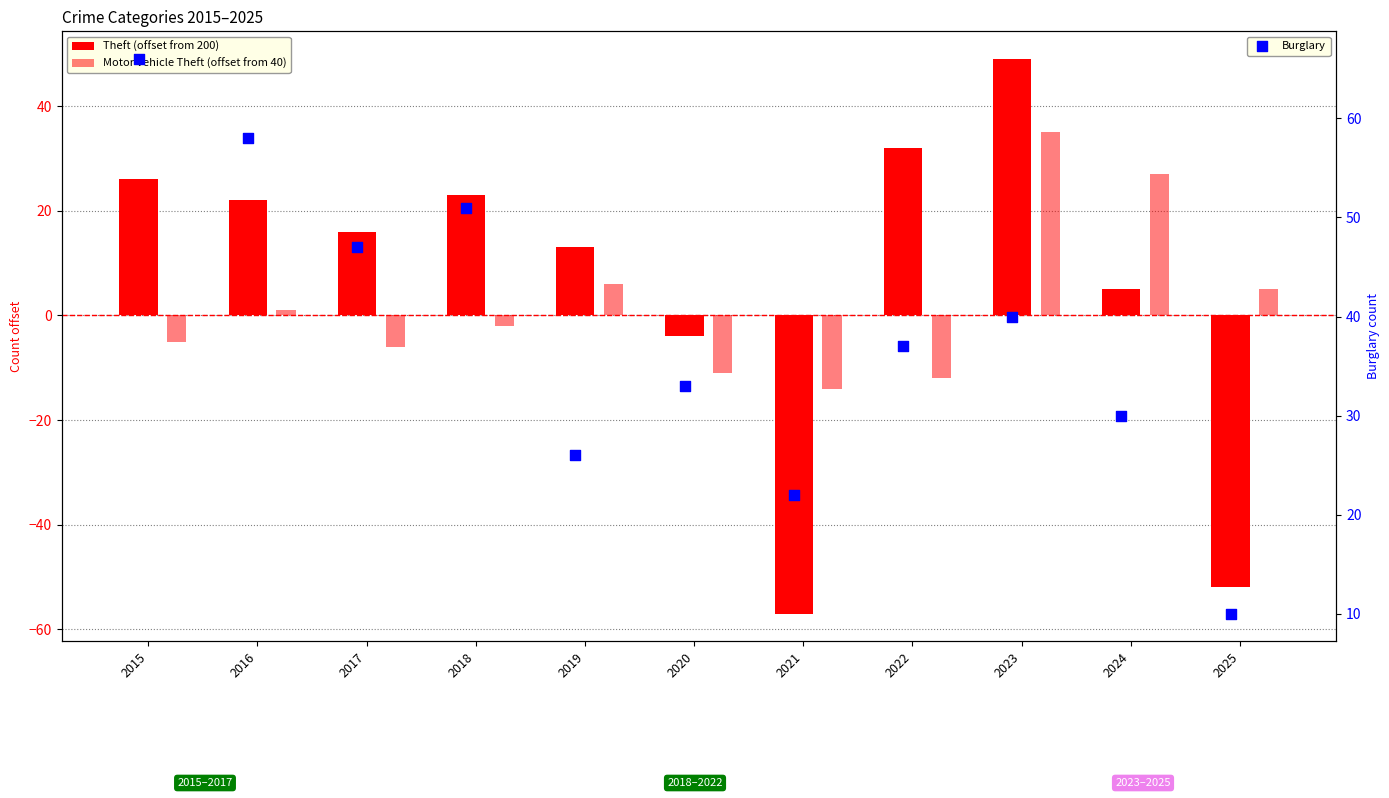

Which series contains the highest Y value?

Burglary